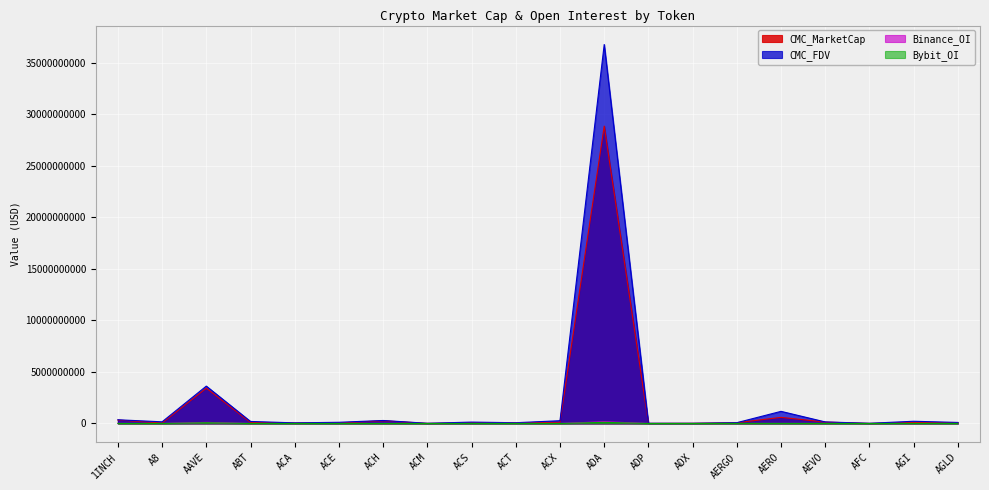

What is the total value across all series at AAVE?

7231693998.6